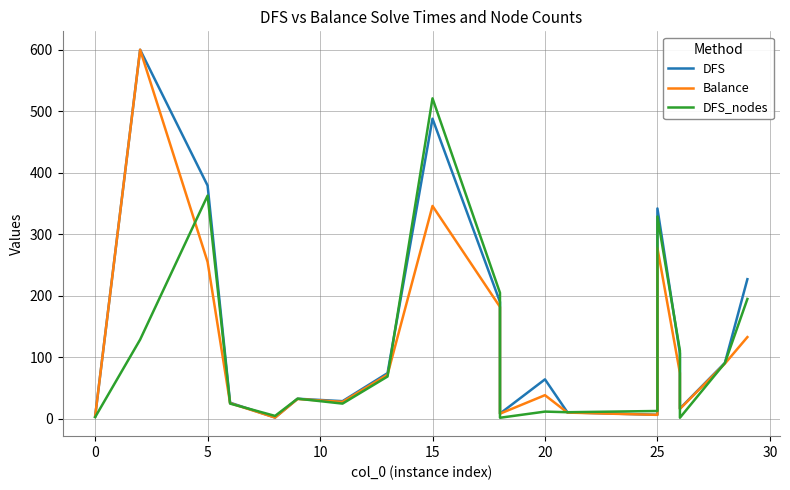

List the series in order of their peak value, highest first.

DFS, Balance, DFS_nodes